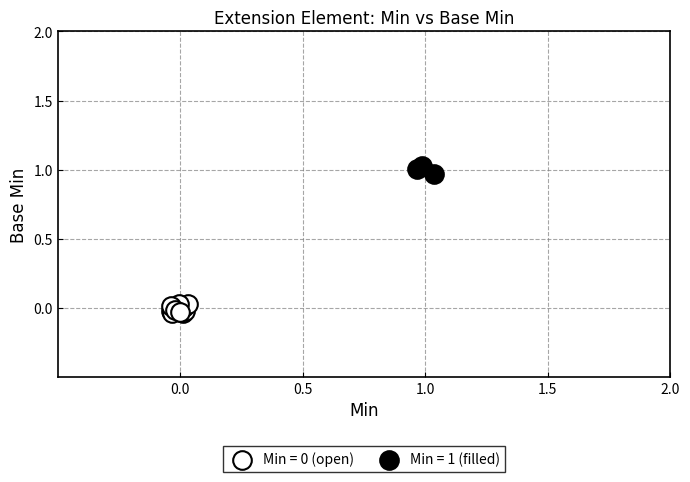

Which series reaches the maximum Y coordinate?

Min = 1 (filled)